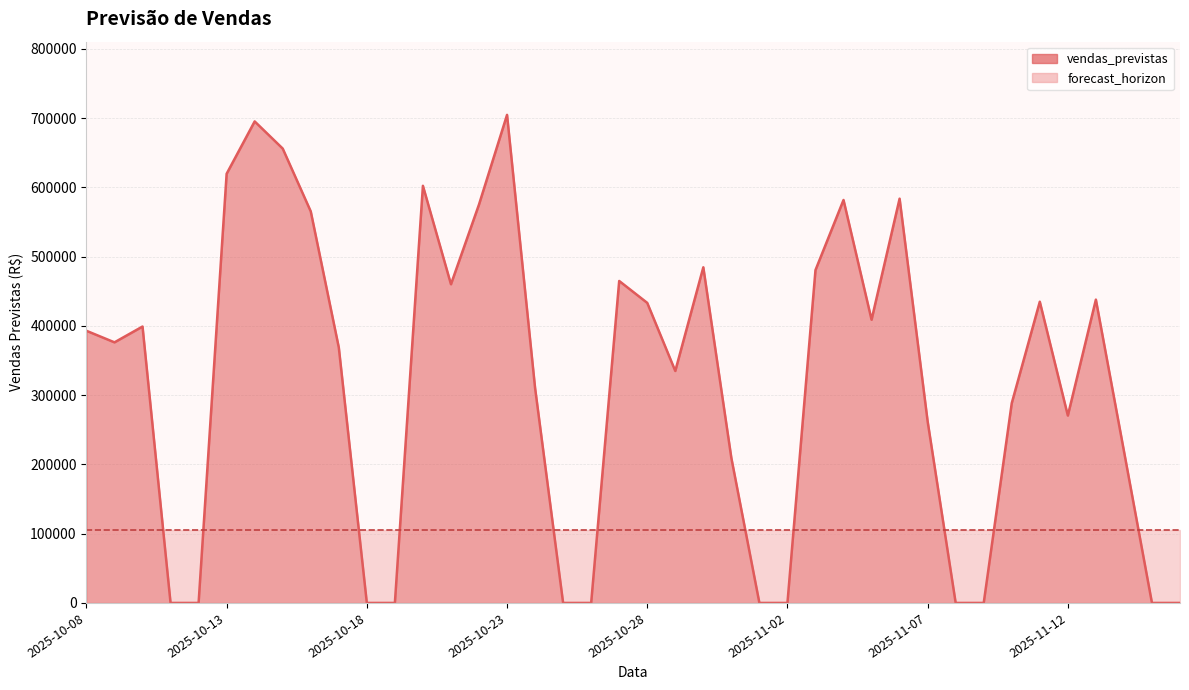

At which category does the data reach its first local valley?

2025-10-09